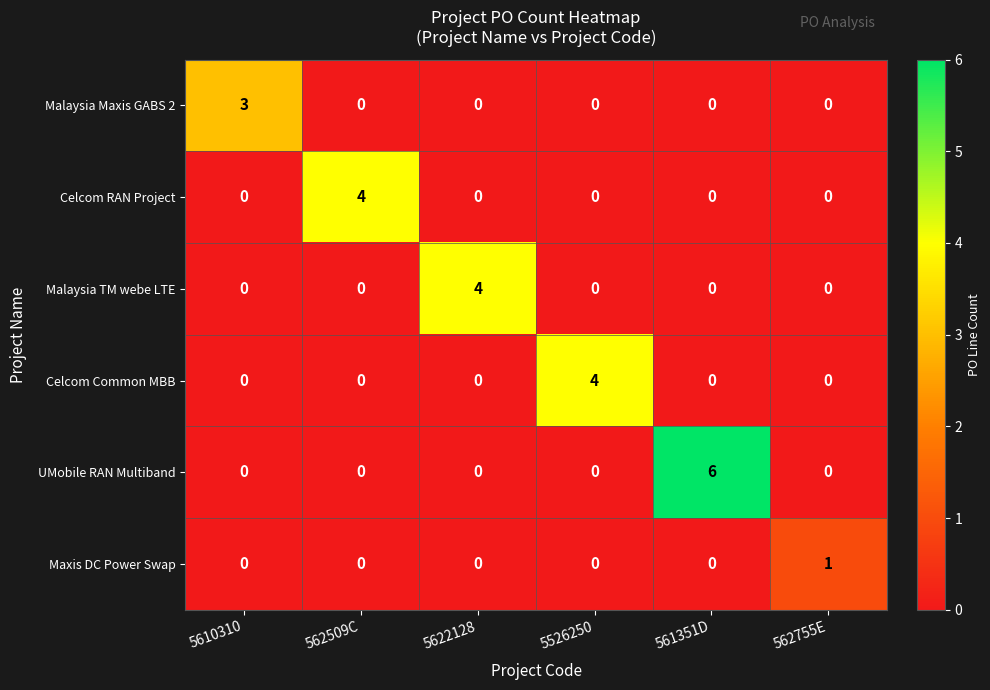

What is the maximum value shown in the chart?

6